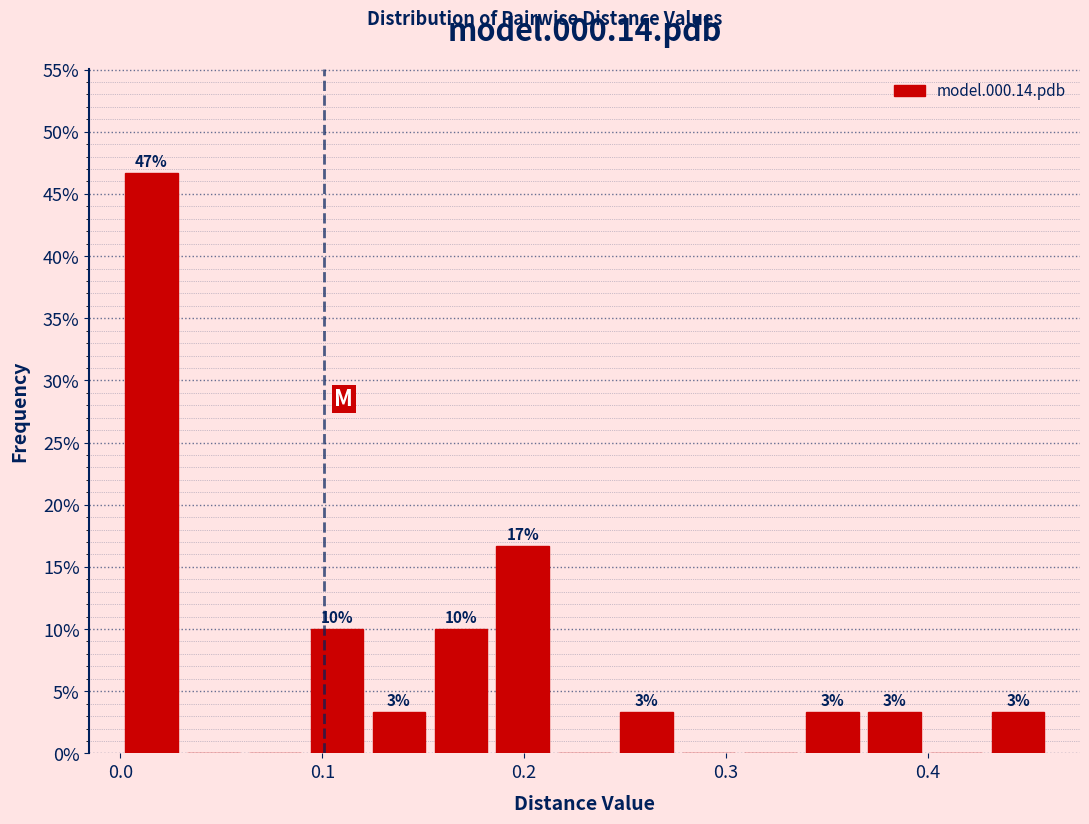

Around what value on the x-axis is the tallest bar? Give the approximate position of its centre, as read against the axis.

0.02